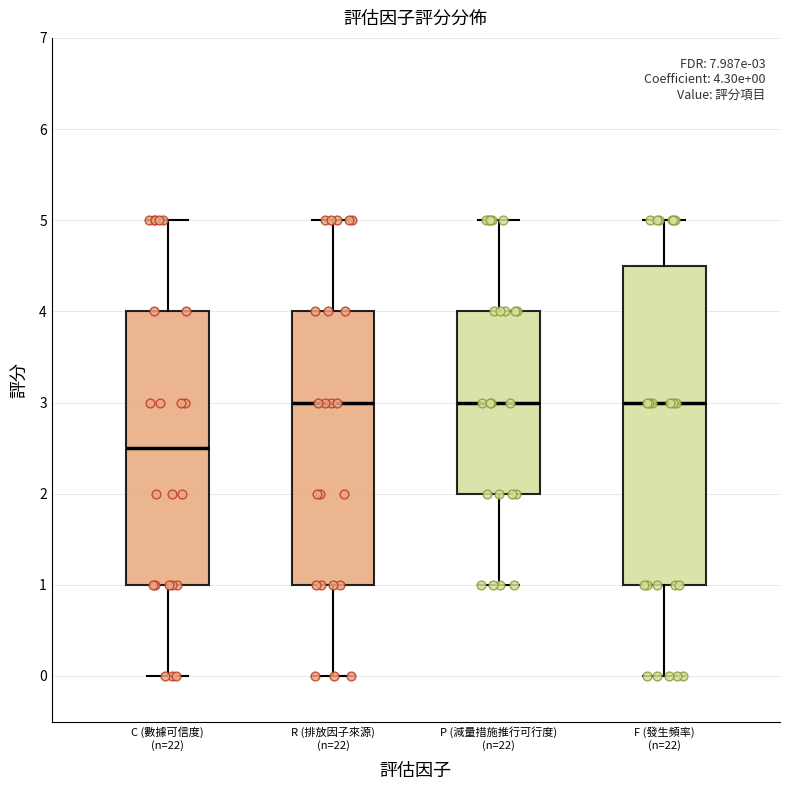

Comparing the boxes themselves (not the whiskers), which one is the tallest?

F (發生頻率) (n=22)